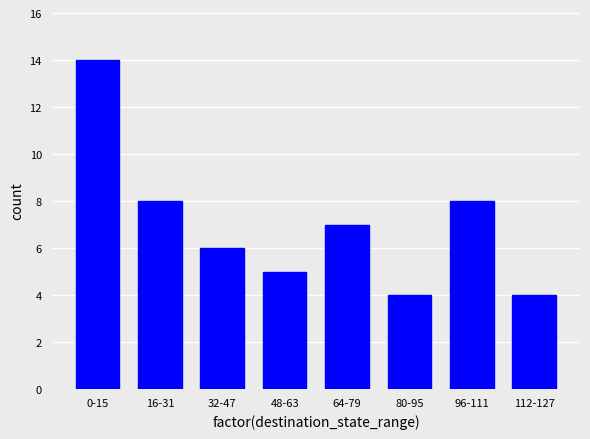

Reading left to right, list all the values displayed in this chart.

0-15=14	16-31=8	32-47=6	48-63=5	64-79=7	80-95=4	96-111=8	112-127=4